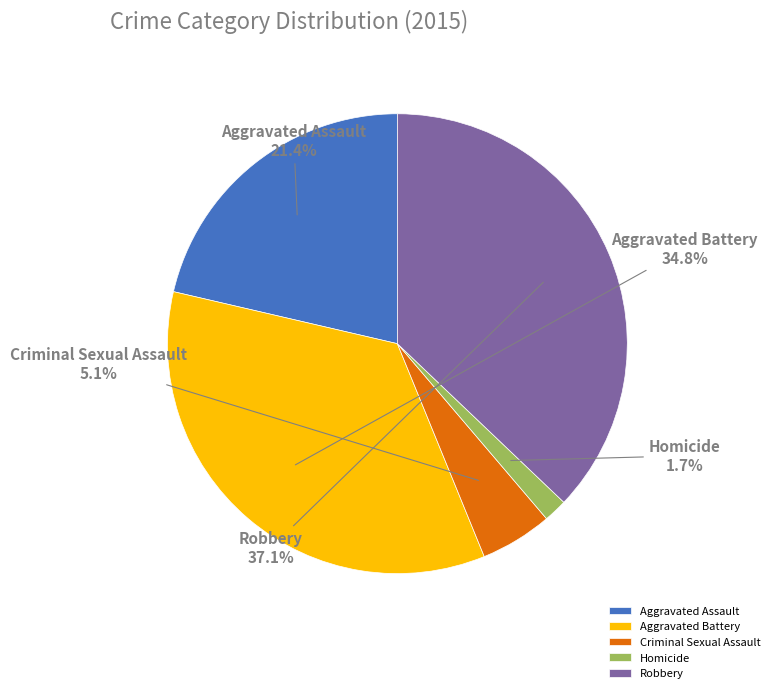

Is it true that Criminal Sexual Assault is 5% of the pie?

True